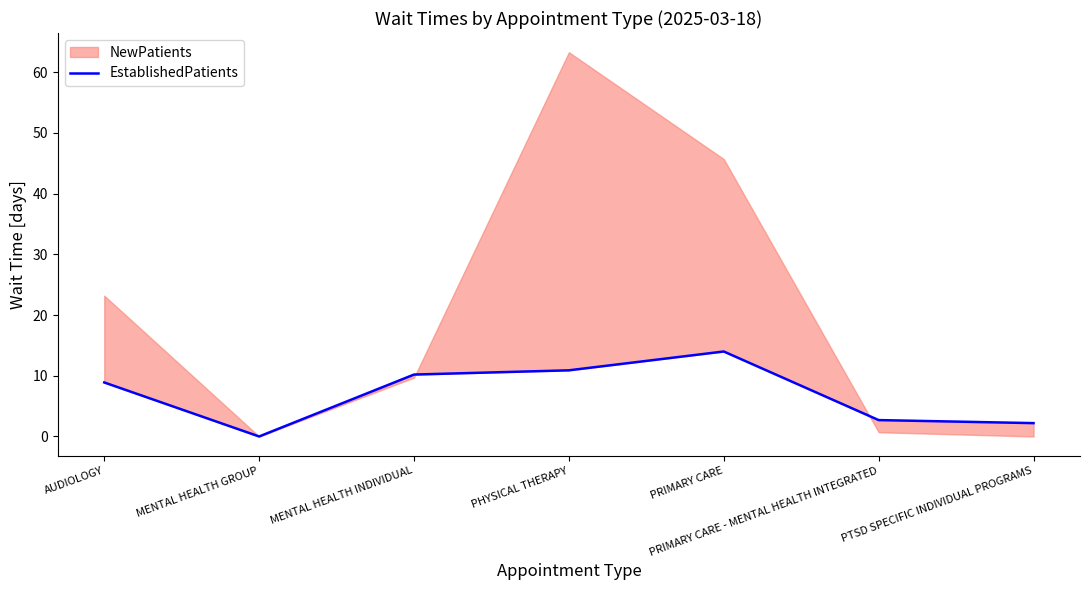

What is the difference between the values at MENTAL HEALTH INDIVIDUAL and AUDIOLOGY?

1.3